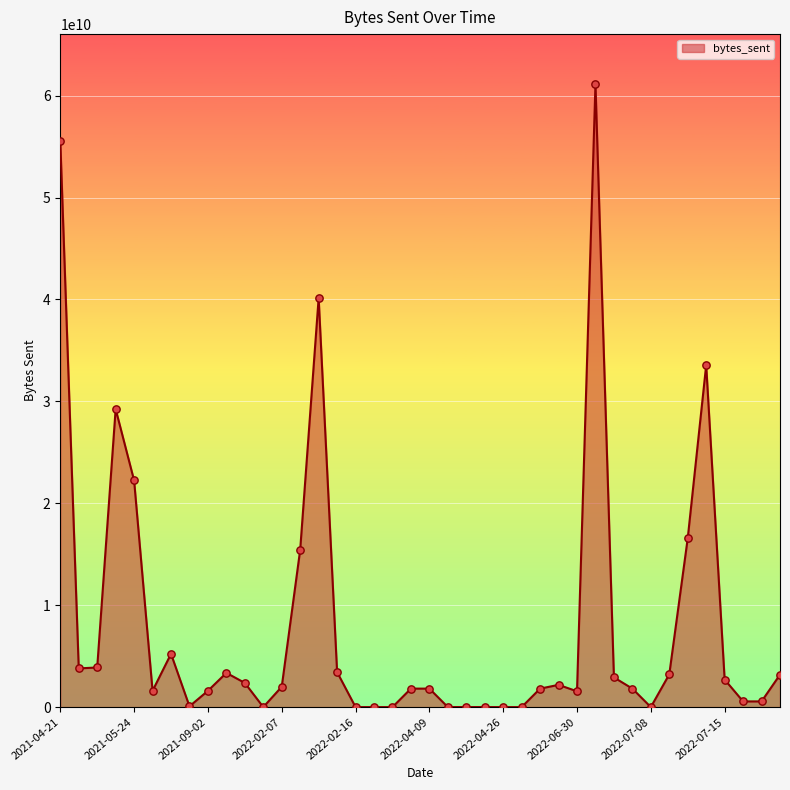

How many lines are shown in the chart?

1